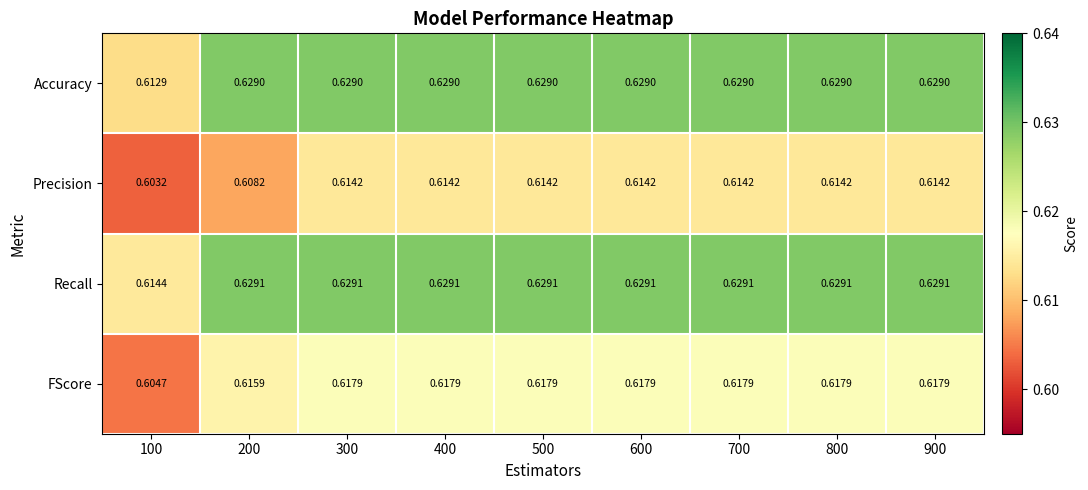

Which series has the largest range (max minus min)?

Accuracy